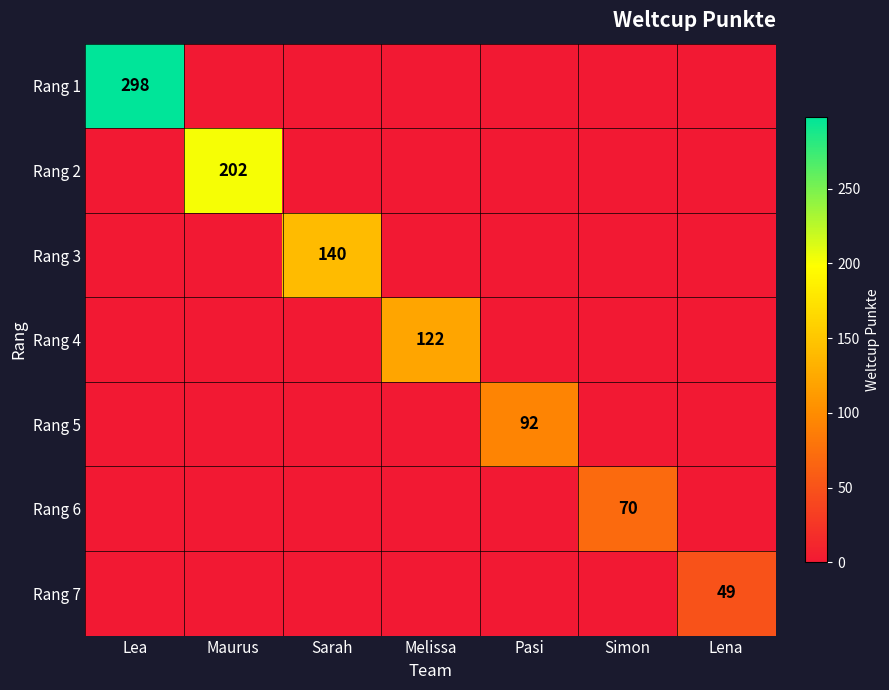

Which label corresponds to the smallest value in the chart?

Maurus